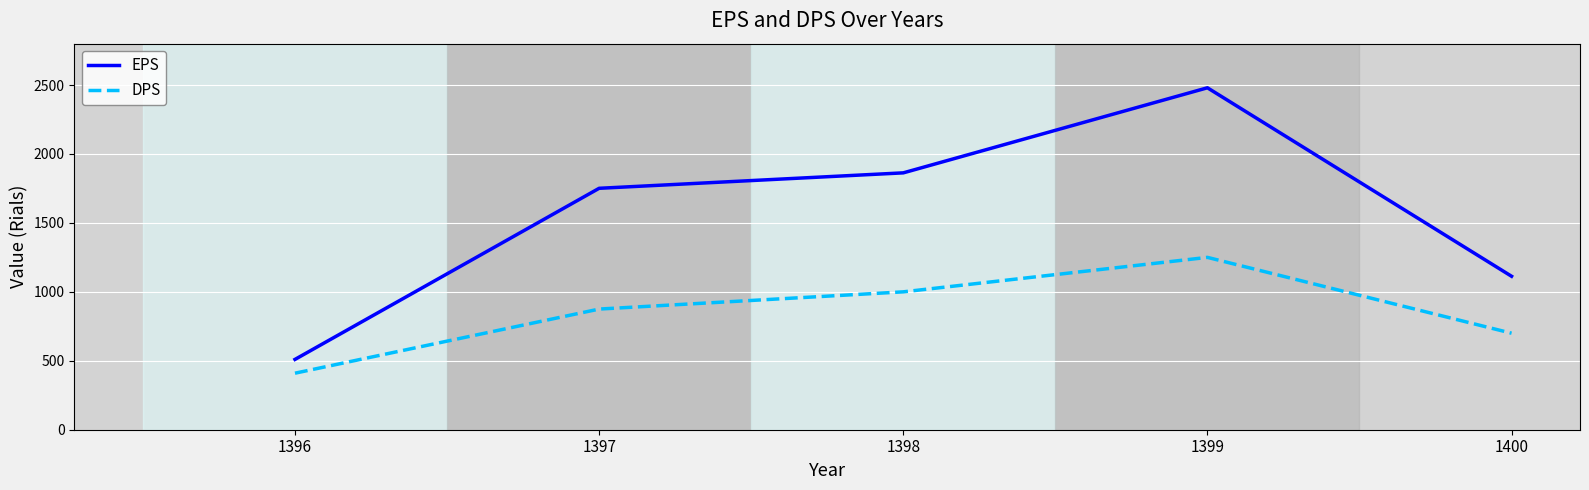

What is the approximate value of DPS at 1396?

410